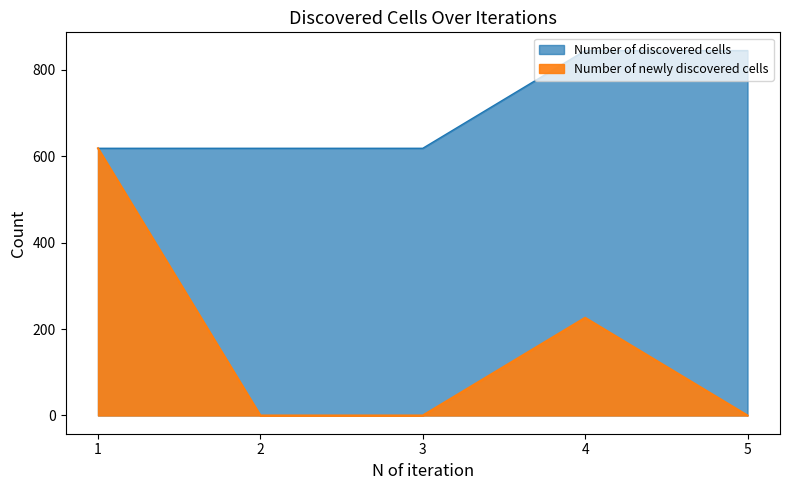

How many lines are shown in the chart?

2